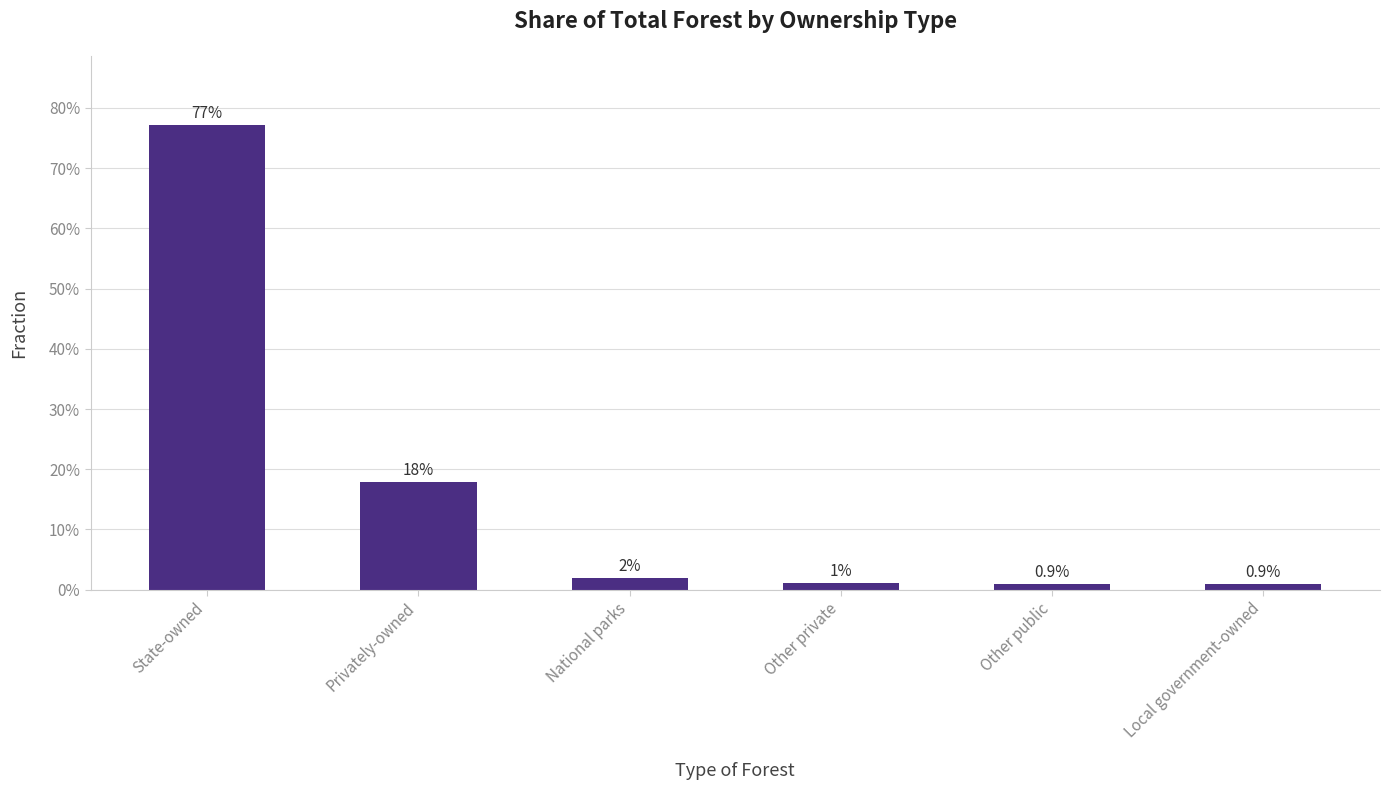

What is the difference between the values at Privately-owned and Other private?

0.2